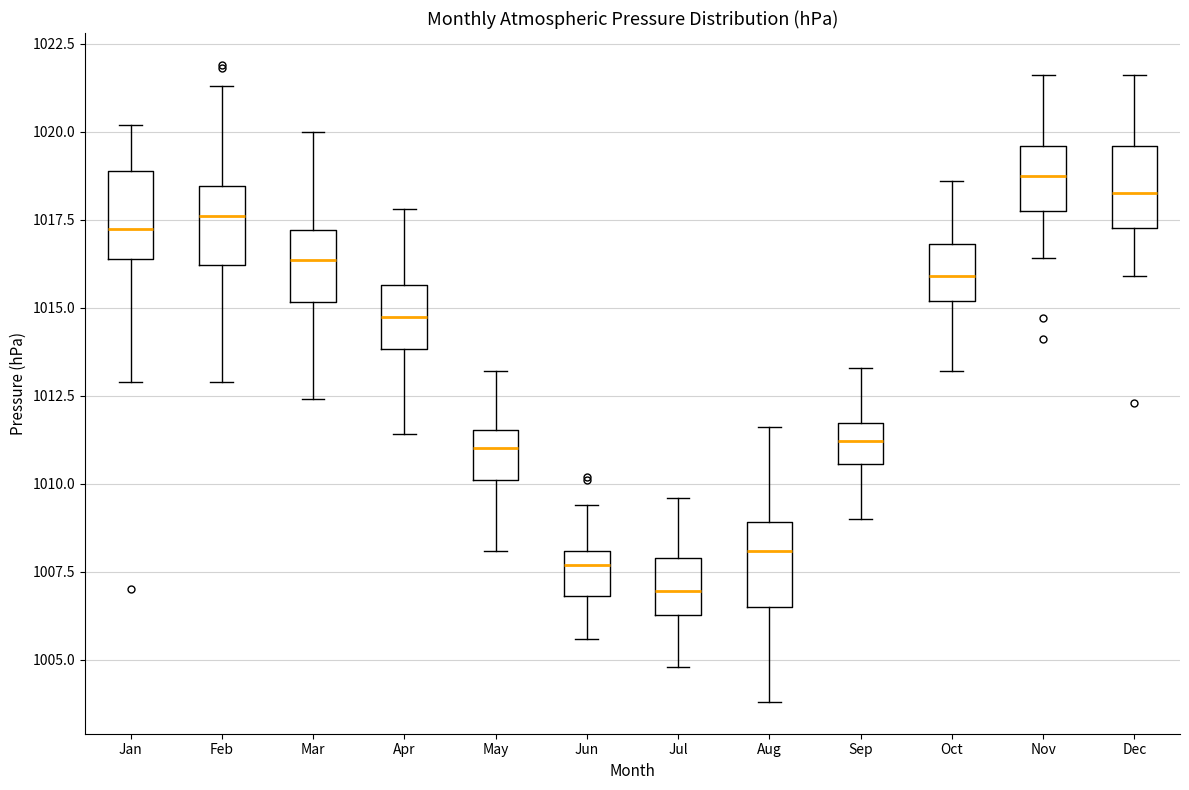

Reading left to right, read every box against the y-axis: the position of its median line, the range the box covers, and the ends of its whiskers. The values are not printed on the chart, so give them approximately, as read against the axis.

Jan: median 1017.5, box 1016.5 to 1019.0, whiskers 1013.0 to 1020.0
Feb: median 1017.5, box 1016.0 to 1018.5, whiskers 1013.0 to 1021.5
Mar: median 1016.5, box 1015.0 to 1017.0, whiskers 1012.5 to 1020.0
Apr: median 1015.0, box 1014.0 to 1015.5, whiskers 1011.5 to 1018.0
May: median 1011.0, box 1010.0 to 1011.5, whiskers 1008.0 to 1013.0
Jun: median 1007.5, box 1007.0 to 1008.0, whiskers 1005.5 to 1009.5
Jul: median 1007.0, box 1006.5 to 1008.0, whiskers 1005.0 to 1009.5
Aug: median 1008.0, box 1006.5 to 1009.0, whiskers 1004.0 to 1011.5
Sep: median 1011.0, box 1010.5 to 1011.5, whiskers 1009.0 to 1013.5
Oct: median 1016.0, box 1015.0 to 1017.0, whiskers 1013.0 to 1018.5
Nov: median 1019.0, box 1018.0 to 1019.5, whiskers 1016.5 to 1021.5
Dec: median 1018.5, box 1017.5 to 1019.5, whiskers 1016.0 to 1021.5